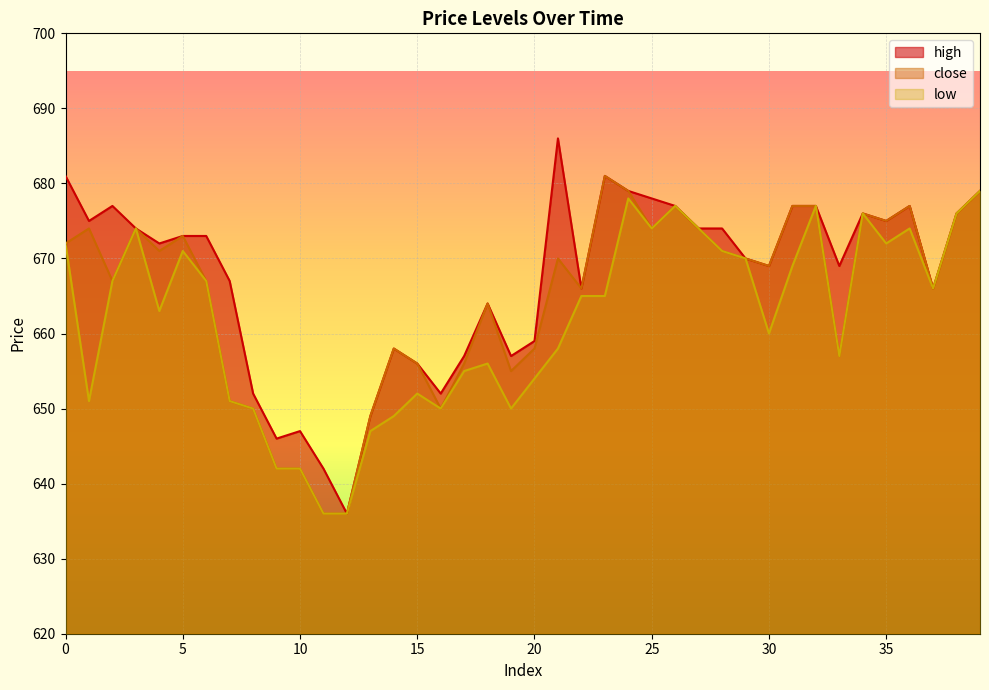

Between 10 and 35, which is larger?

35